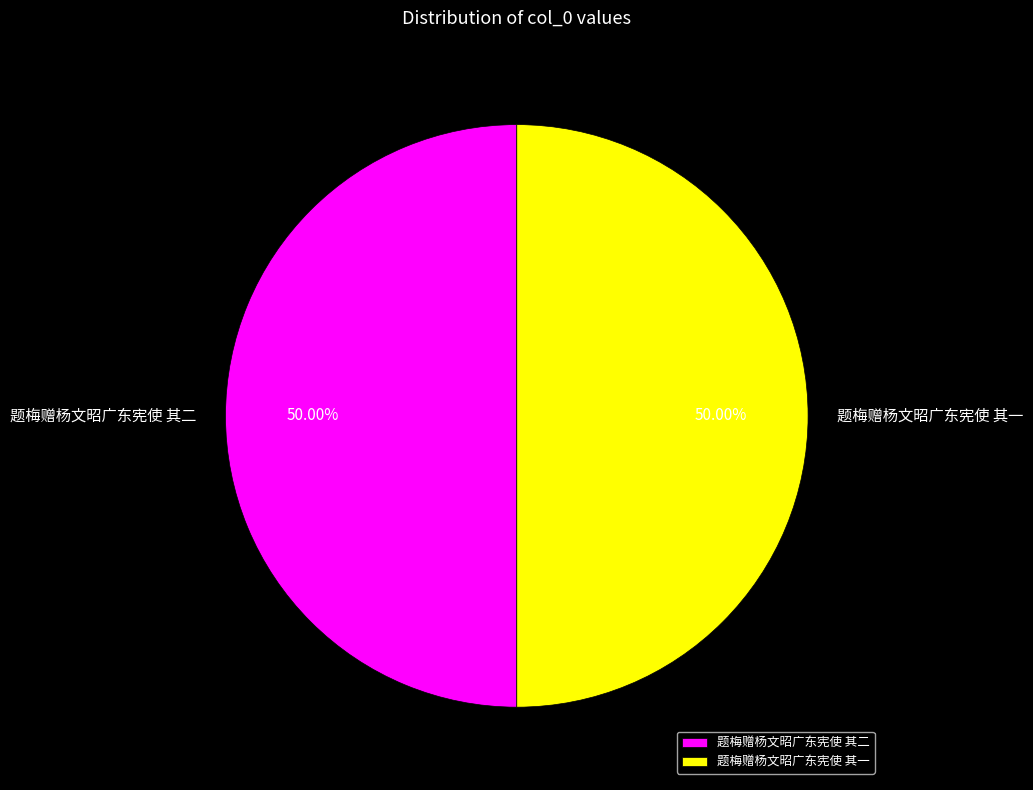

How many slices are in this pie chart?

2